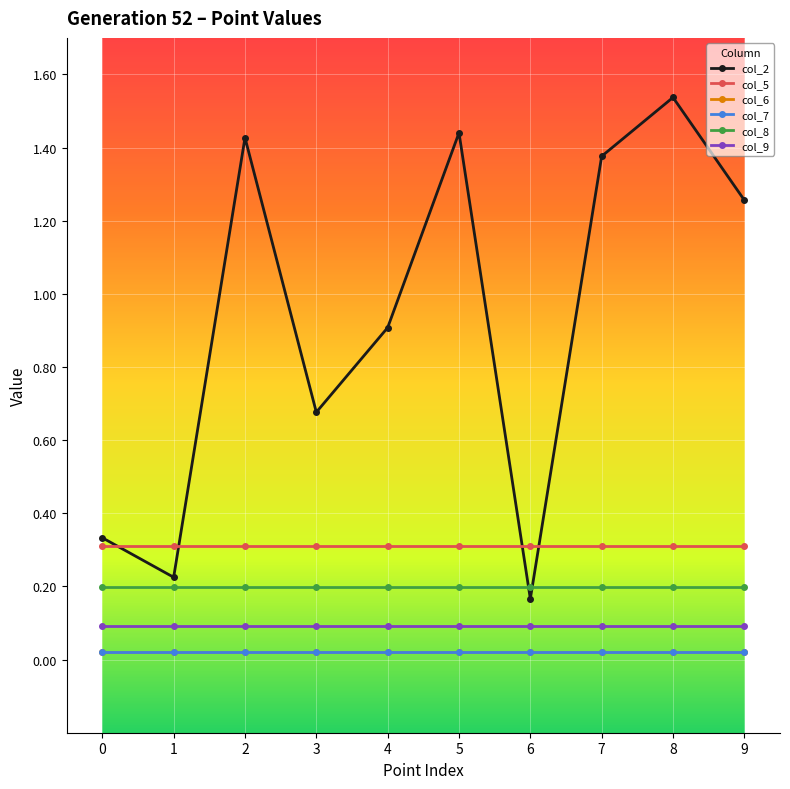

What is the sum of all col_8 values?

2.0